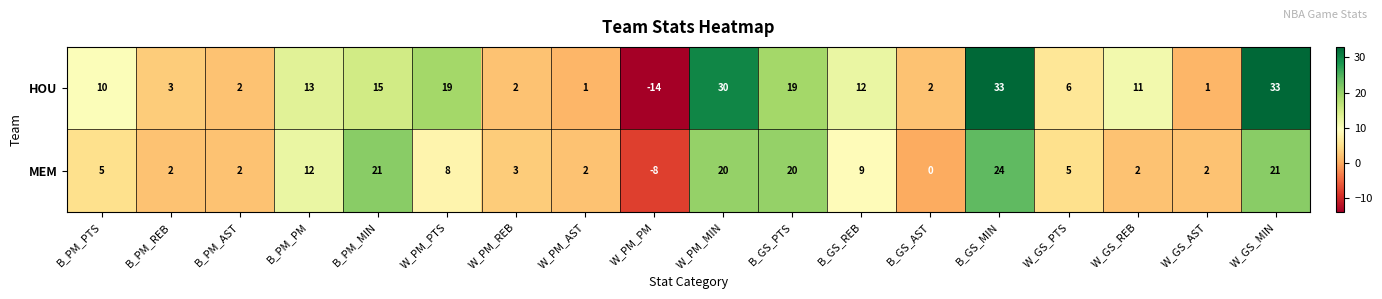

How many distinct data groups are displayed?

2